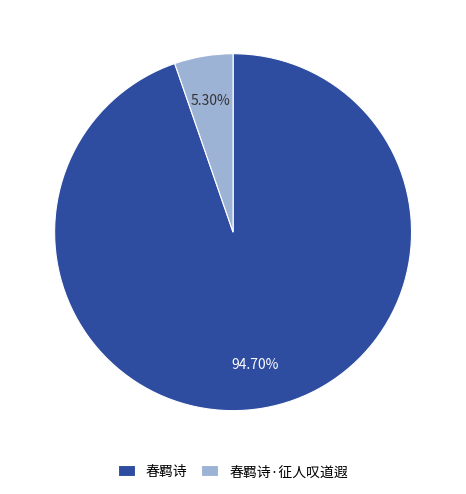

Combined, what portion of the pie is 春羁诗 and 春羁诗·征人叹道遐?

100.0%